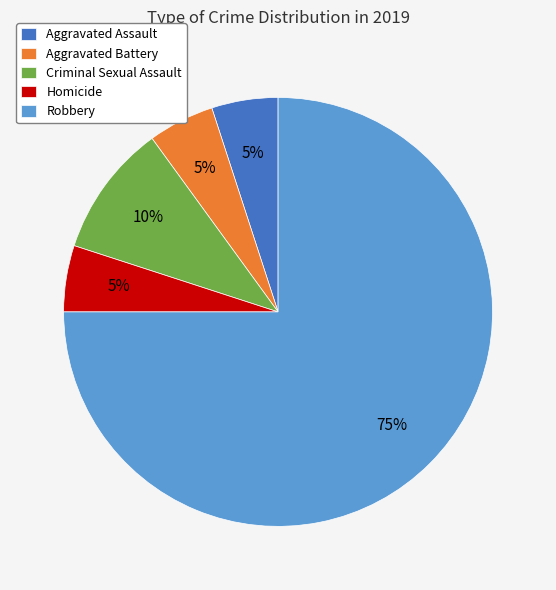

Which category accounts for the majority?

Robbery